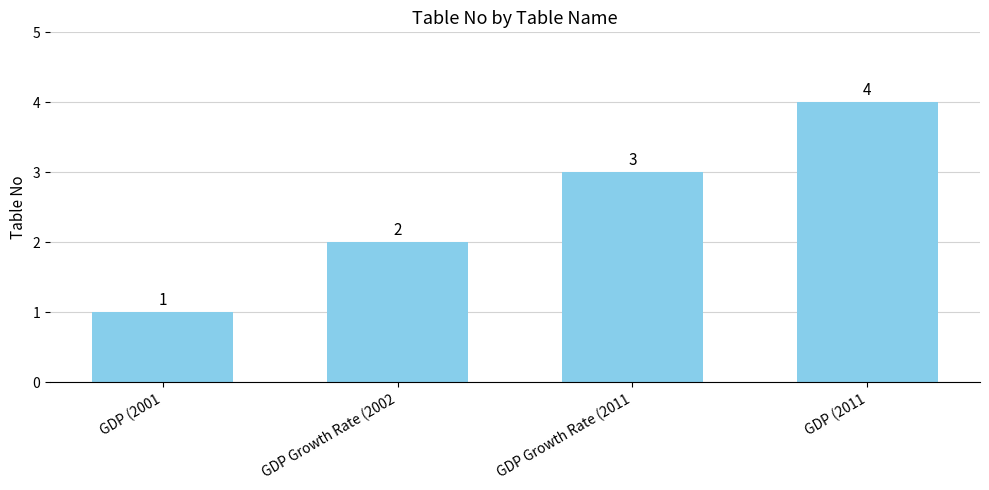

Count the values in the range 2 to 4.

3